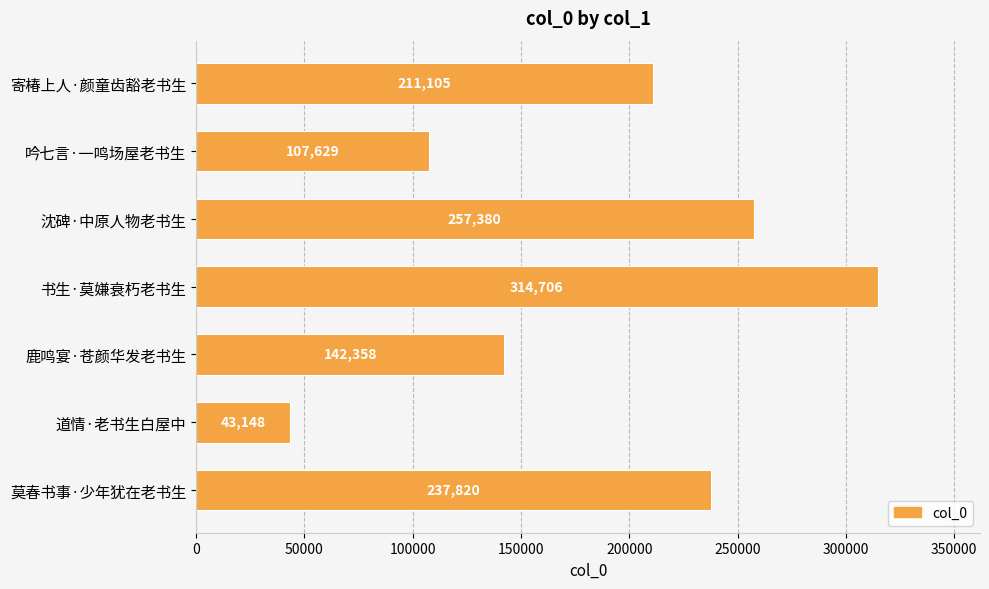

Rank the categories by value from highest to lowest.

书生·莫嫌衰朽老书生, 沈碑·中原人物老书生, 莫春书事·少年犹在老书生, 寄椿上人·颜童齿豁老书生, 鹿鸣宴·苍颜华发老书生, 吟七言·一鸣场屋老书生, 道情·老书生白屋中